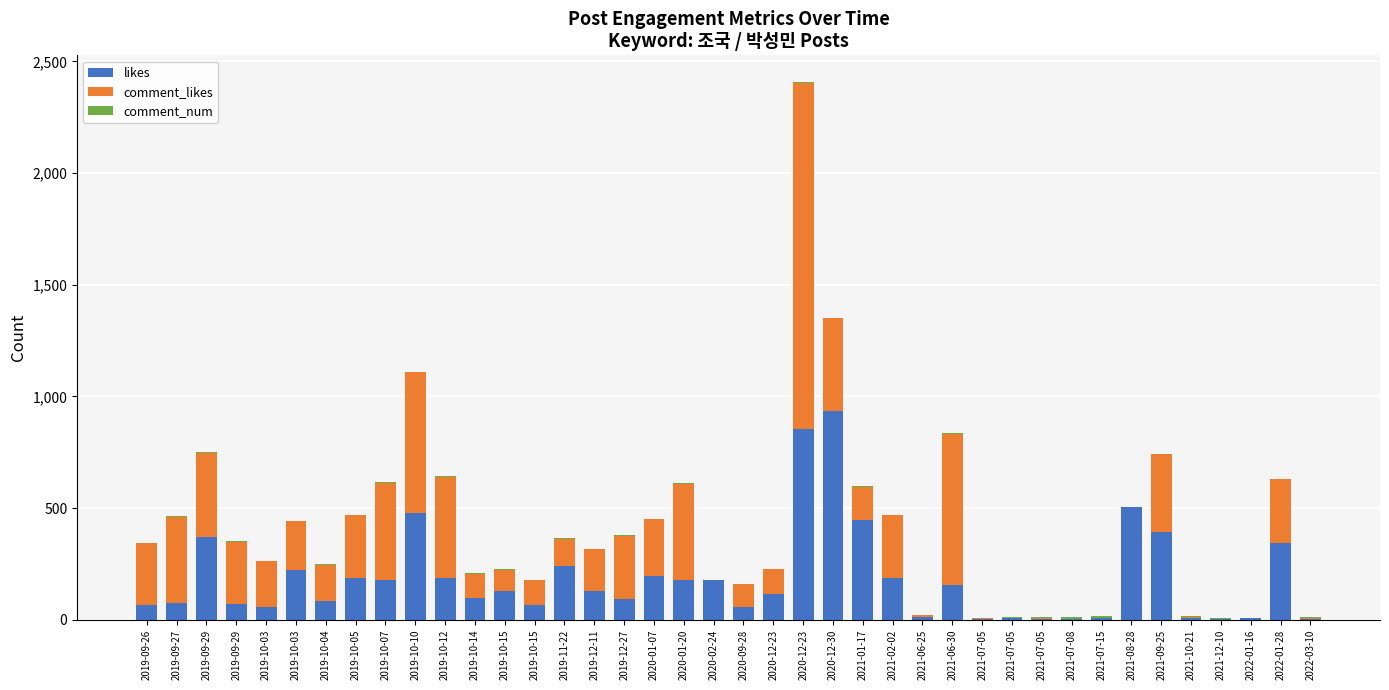

What is the sum of all likes values?

7334